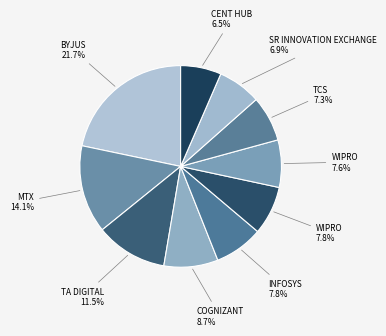

Which slice is the largest?

BYJUS 21.7%